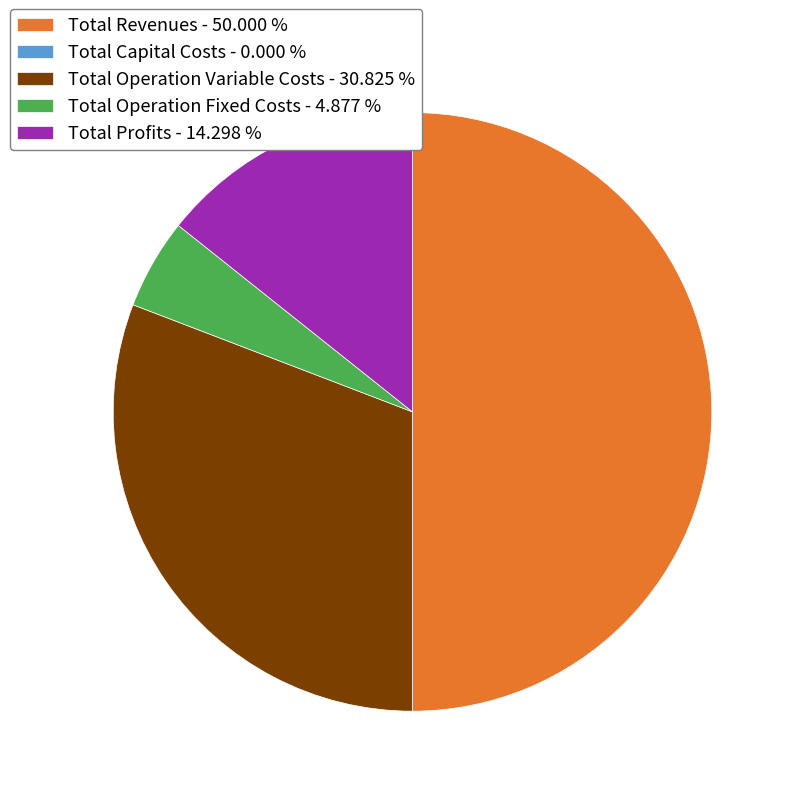

Which has a higher value, Total Profits - 14.298 % or Total Revenues - 50.000 %?

Total Revenues - 50.000 %